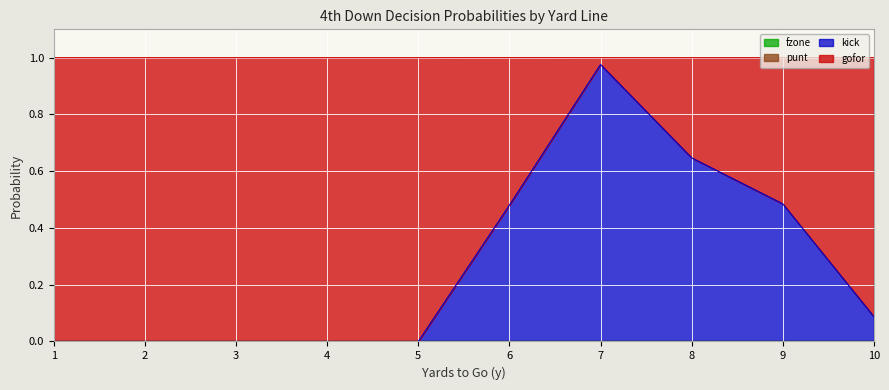

At which category is the sum across all series the highest?

6